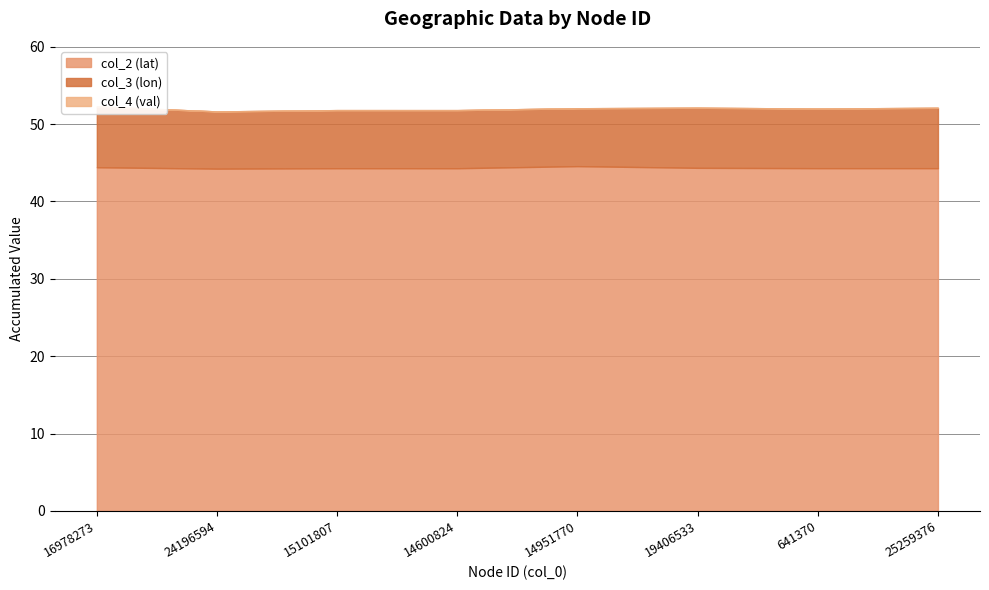

Reading left to right, transcribe all the data shown in this chart.

col_2 (lat): 44.4	44.2	44.3	44.3	44.6	44.3	44.3	44.3
col_3 (lon): 7.9	7.4	7.5	7.5	7.5	7.8	7.7	7.8
col_4 (val): 0.0	0.0	0.0	0.0	0.0	0.0	0.0	0.0